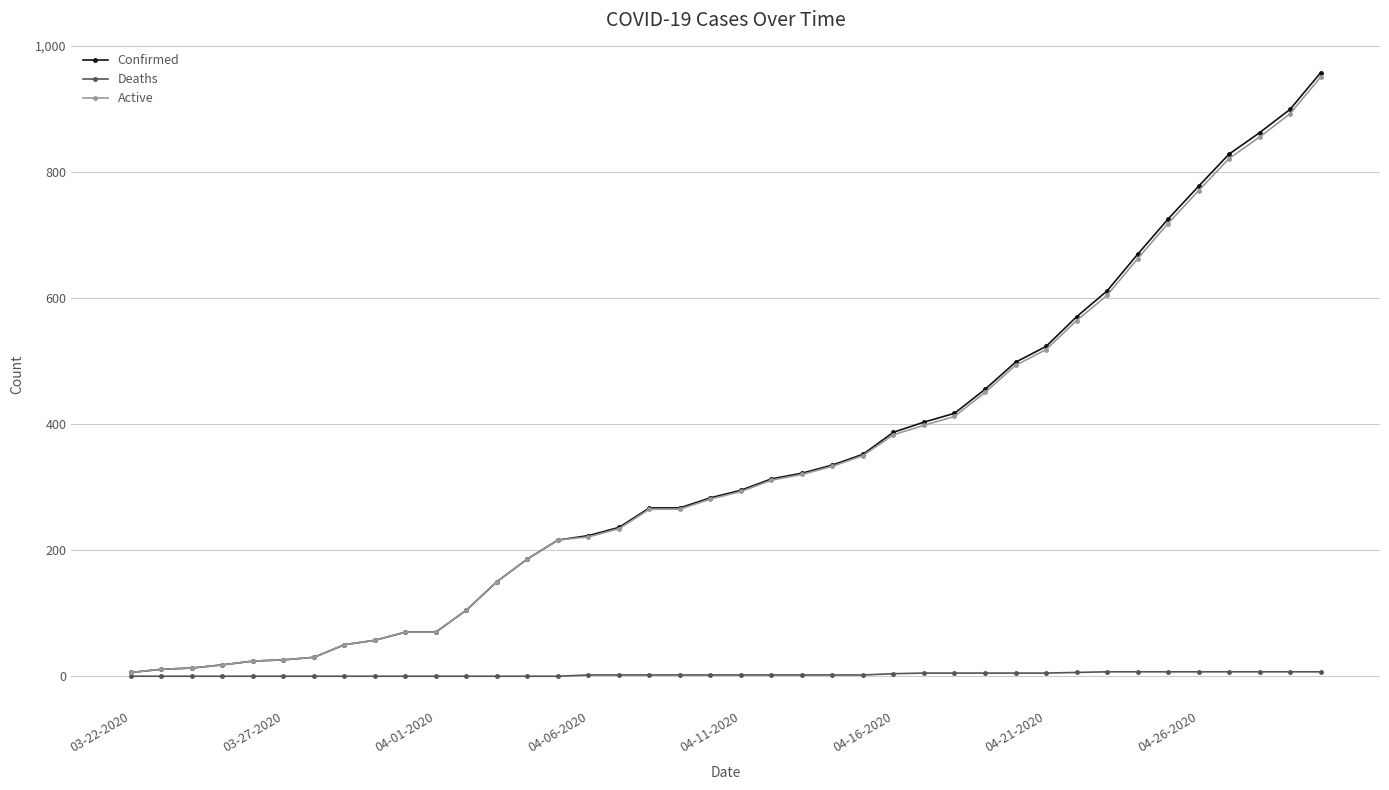

Which series has the largest range (max minus min)?

Confirmed